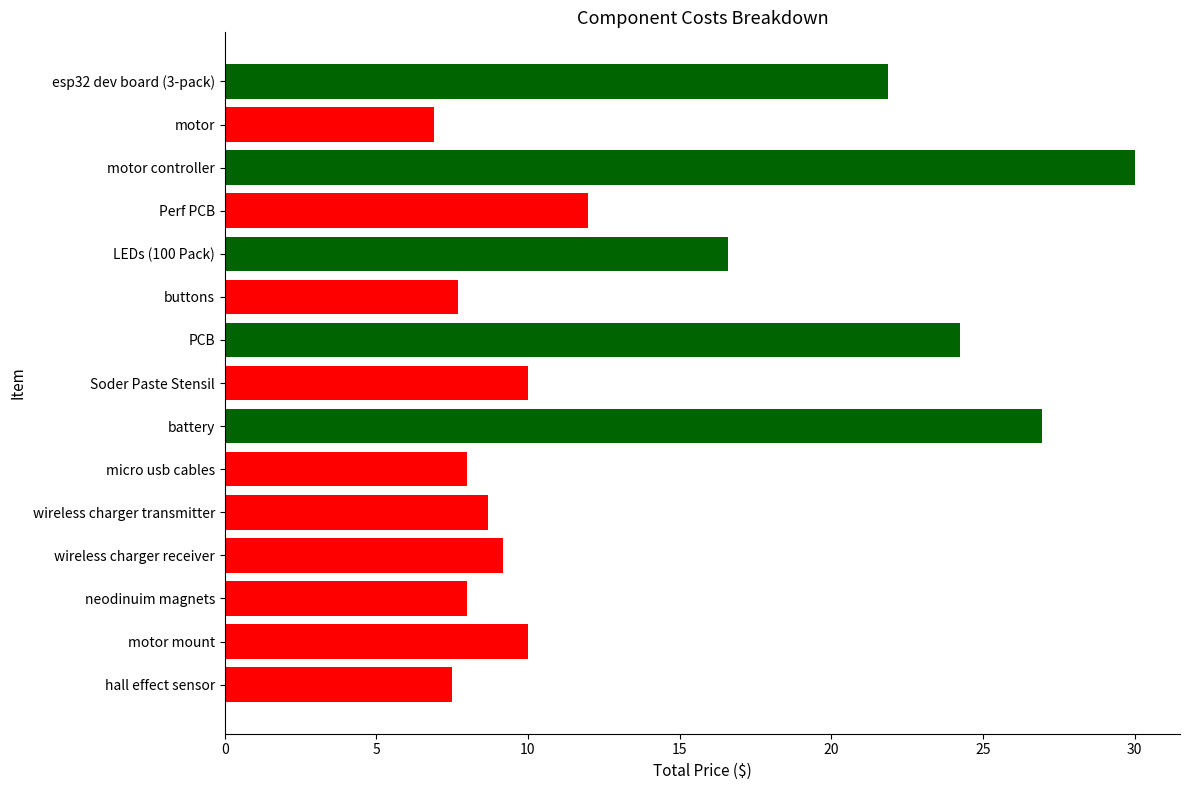

What is the change in value from esp32 dev board (3-pack) to wireless charger receiver?

-12.7